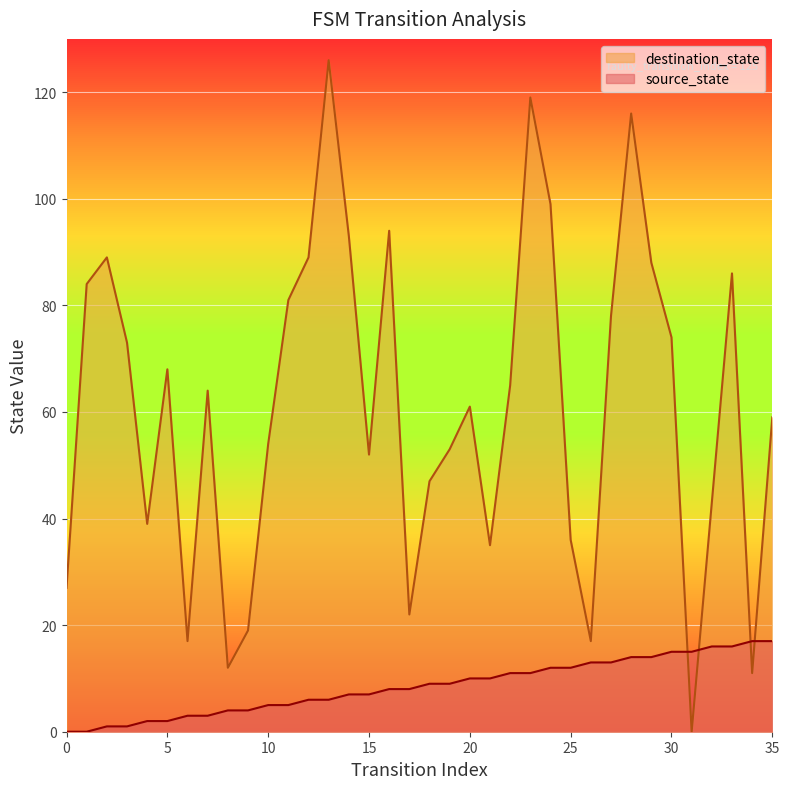

Where is source_state nearest to the value 8?

16